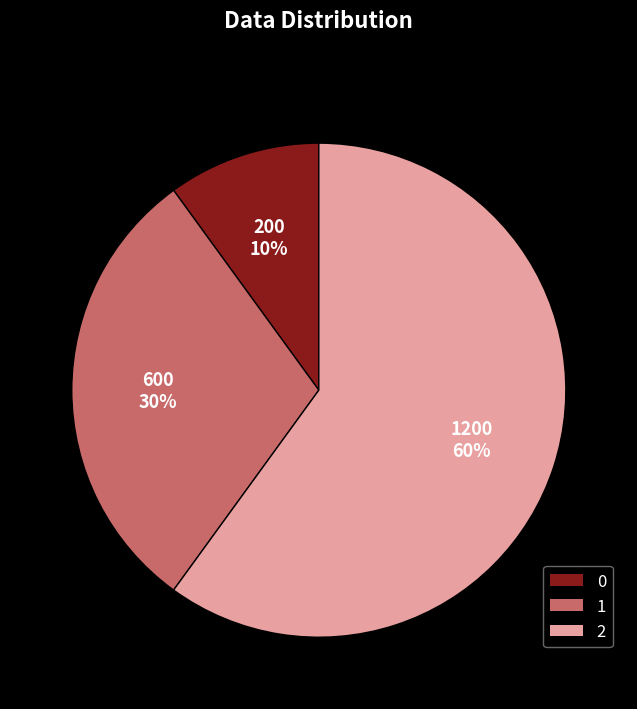

What is the ratio of the value at 1 to the value at 2?

0.5